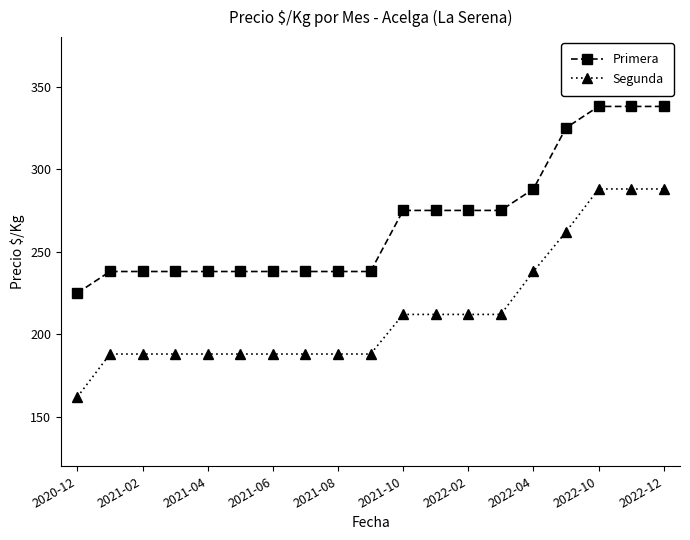

What are all the series names shown in the legend?

Primera, Segunda